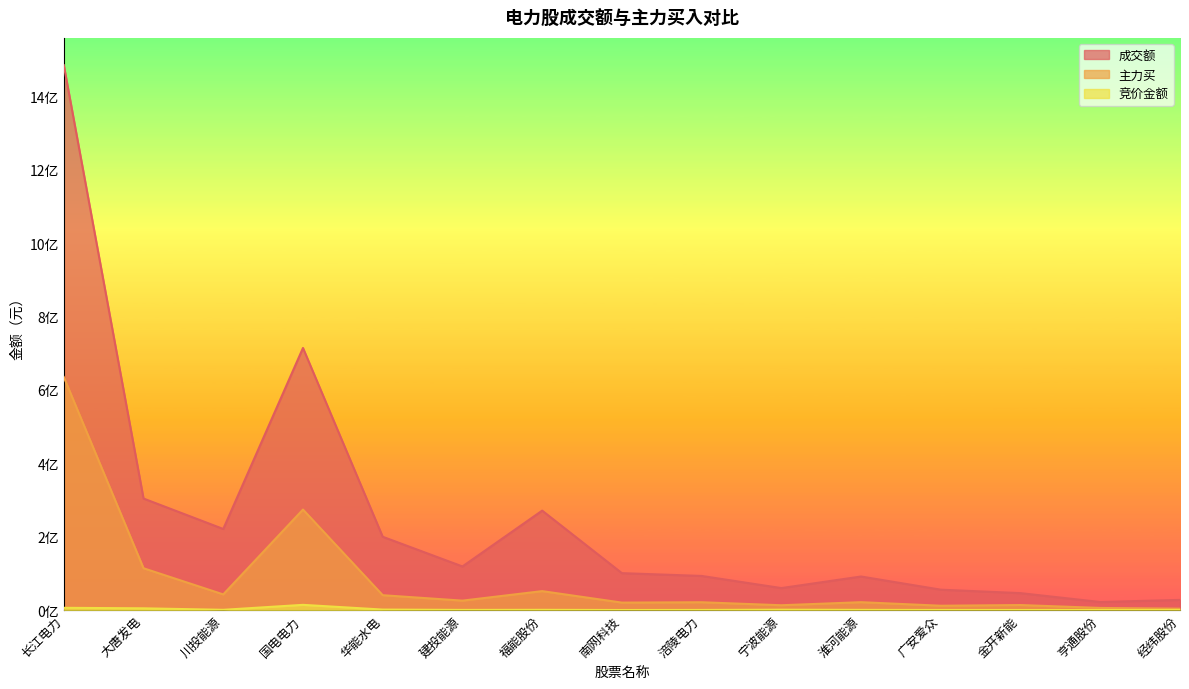

Where does the 主力买 series first go above 21397479?

长江电力